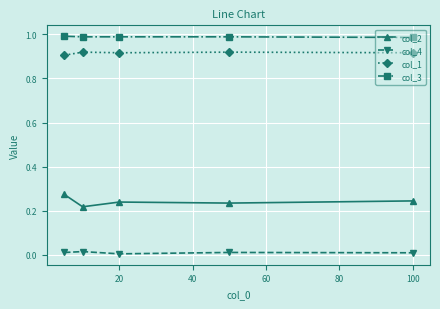

True or false: col_2 and col_1 intersect in this chart.

False